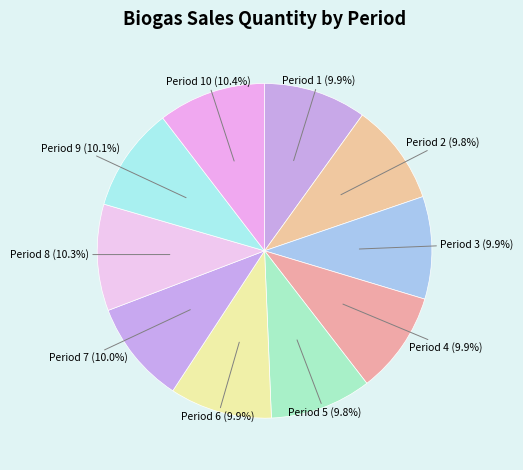

Count the number of slices in the pie.

10